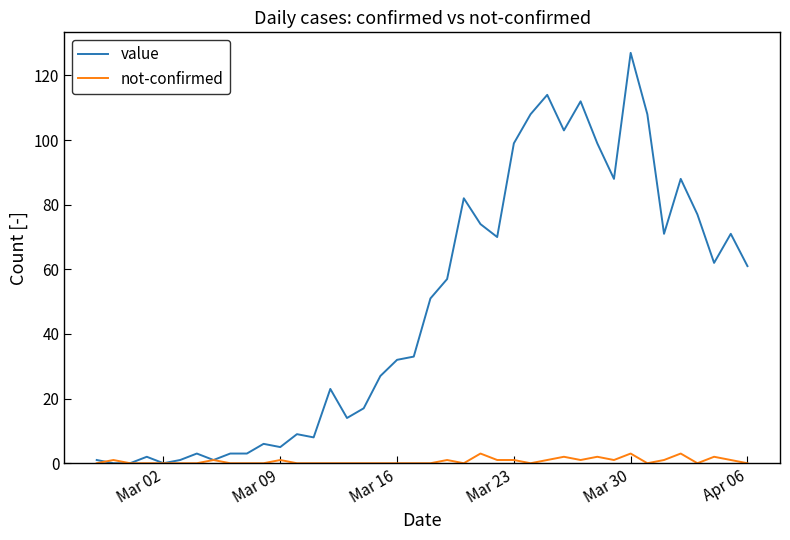

True or false: value has more than 1 points higher than both neighbors.

True